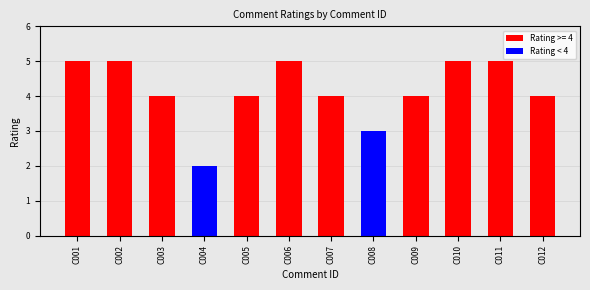

Which category has the highest value across all series?

C002